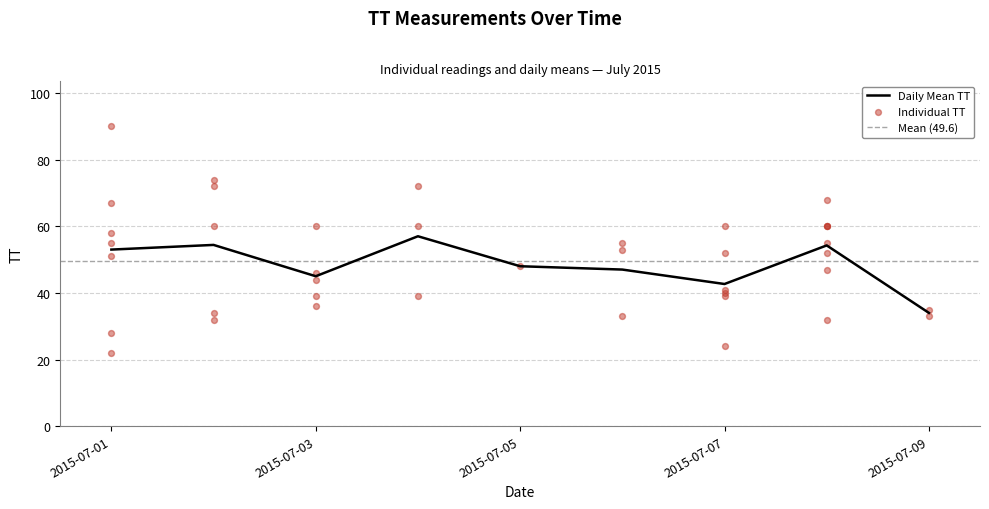

What is the minimum value for Daily Mean TT?

34.0